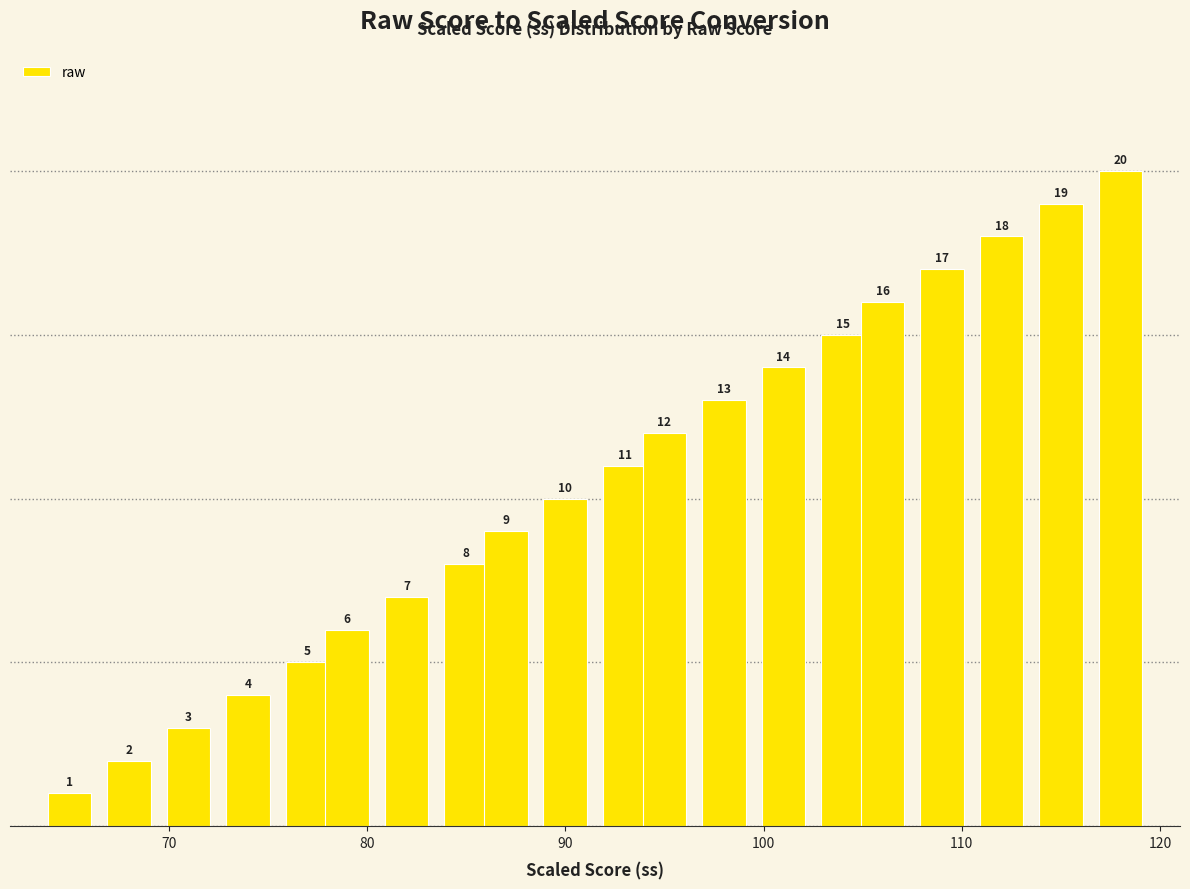

What is the sum of all values?

210